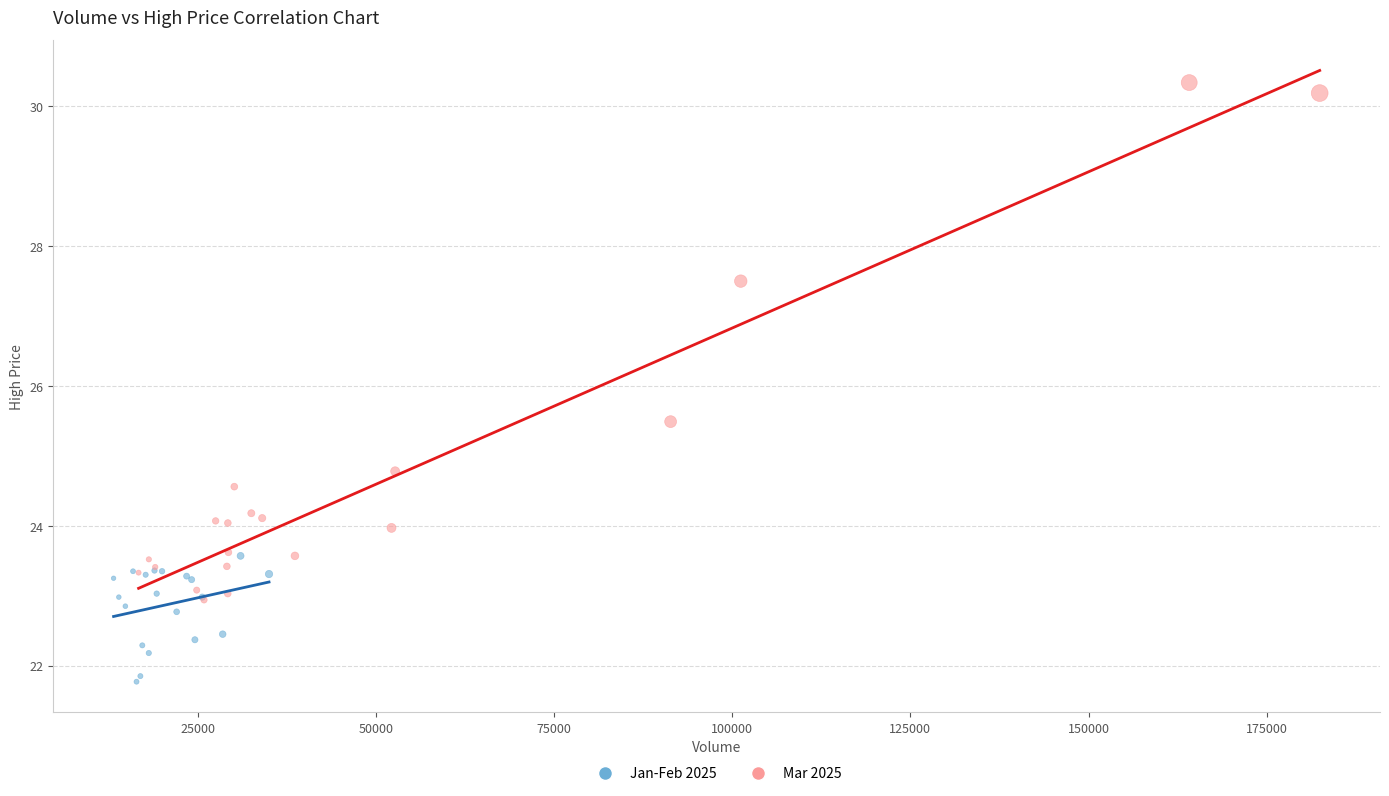

What are all the series names shown in the legend?

Jan-Feb 2025, Mar 2025